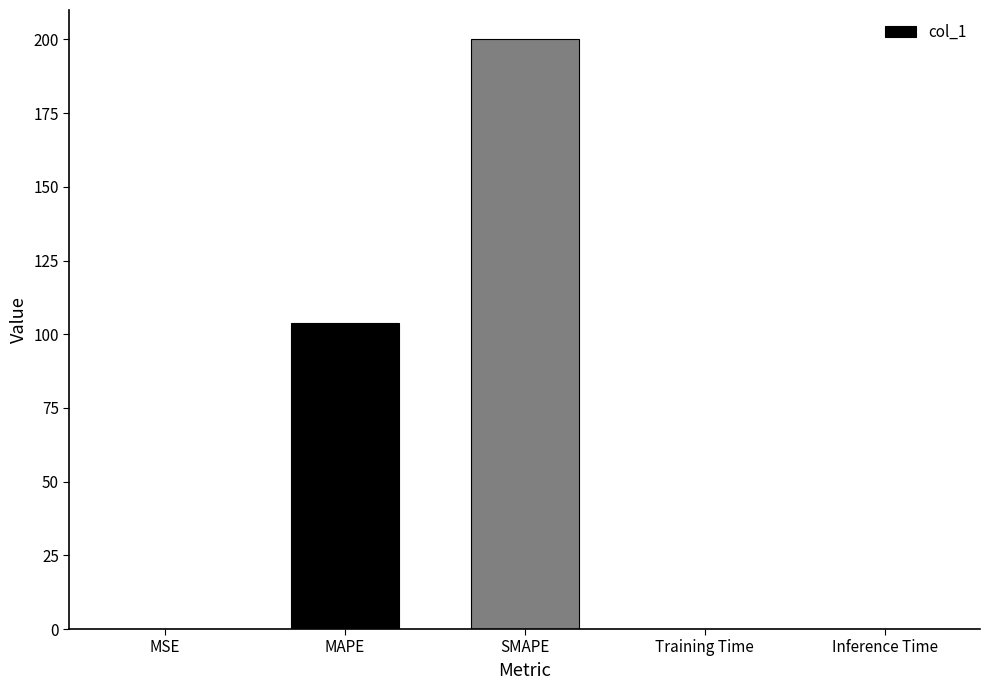

Are the bars horizontal?

No